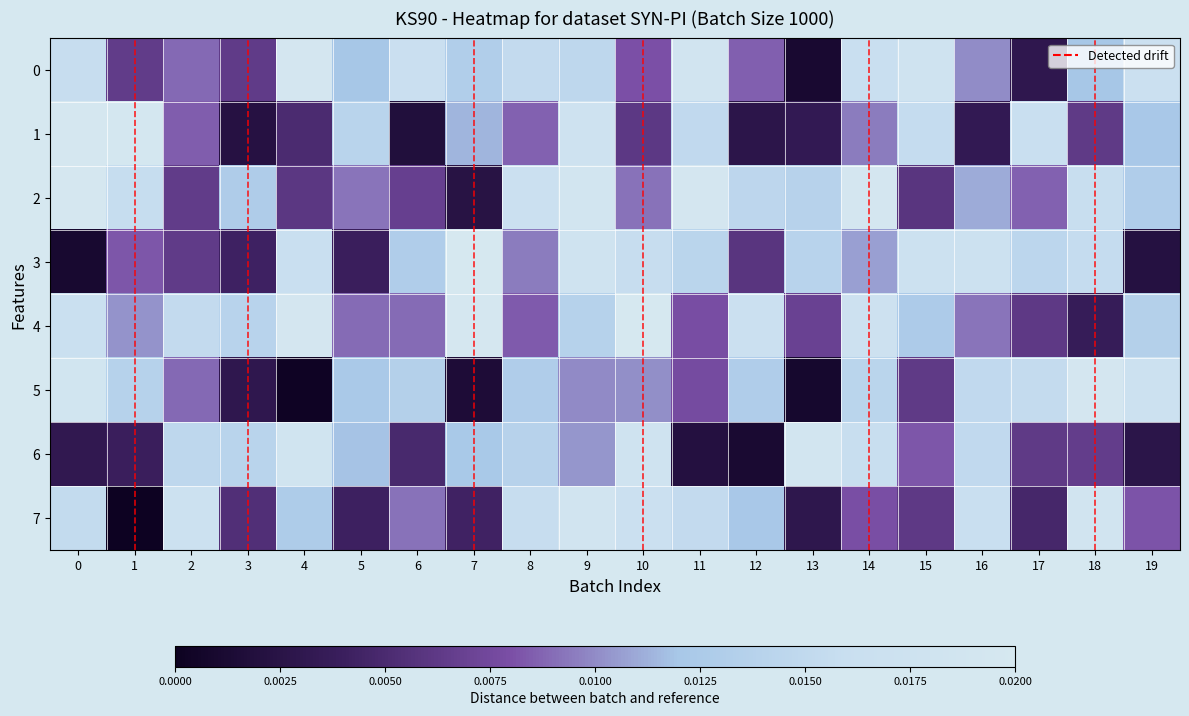

Rank the series by their maximum value, from lowest to highest.

7, 6, 5, 0, 2, 1, 3, 4